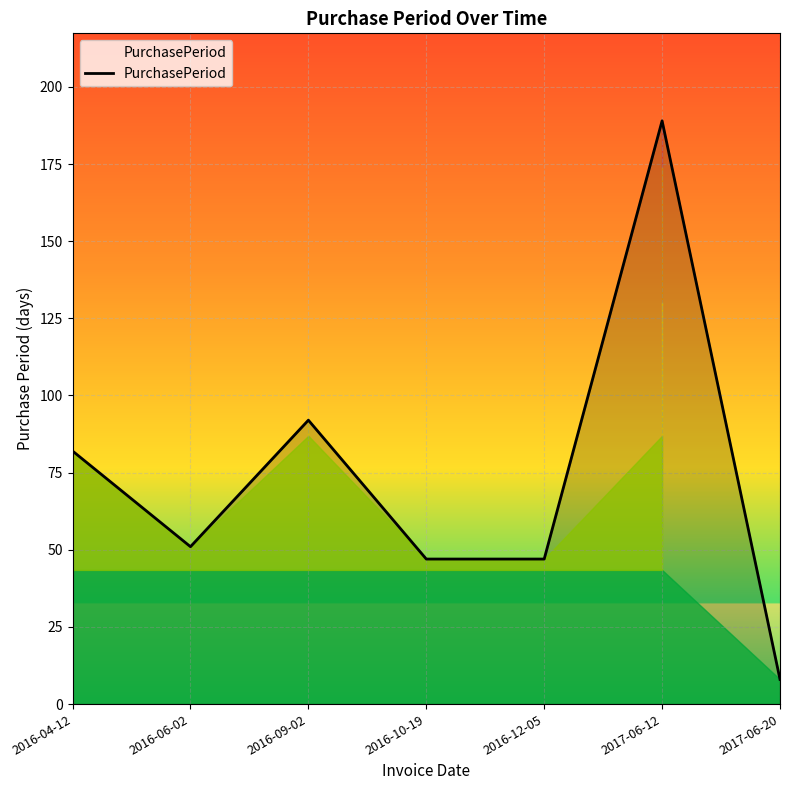

Read the value at 2017-06-12, to the nearest 5.

190